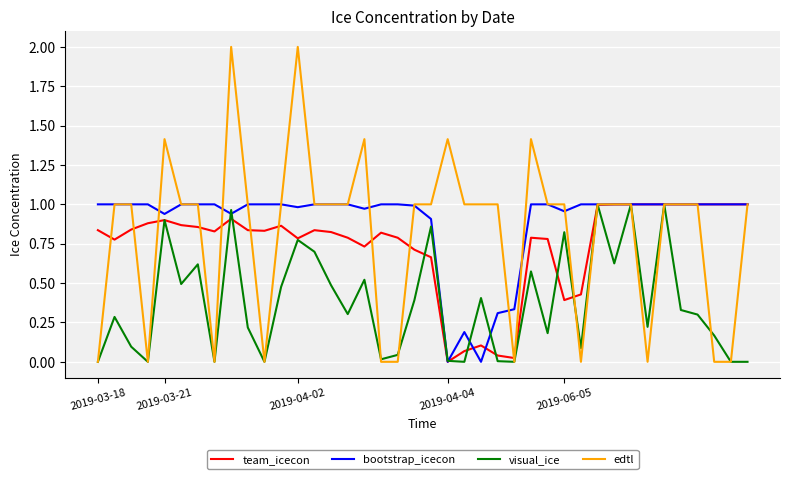

After their last crossing, which series has the higher values: visual_ice or bootstrap_icecon?

bootstrap_icecon